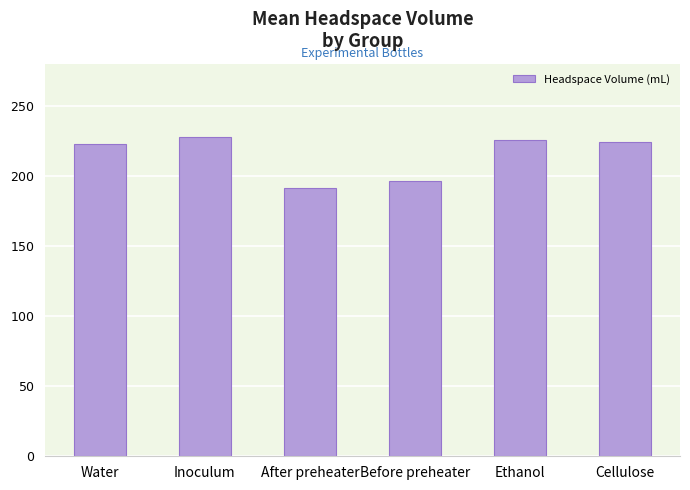

What is the ratio of the value at Before preheater to the value at Water?

0.9